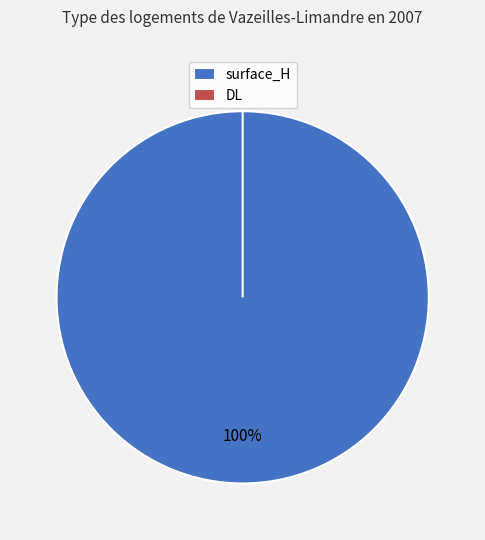

Is there a majority slice in this chart?

Yes